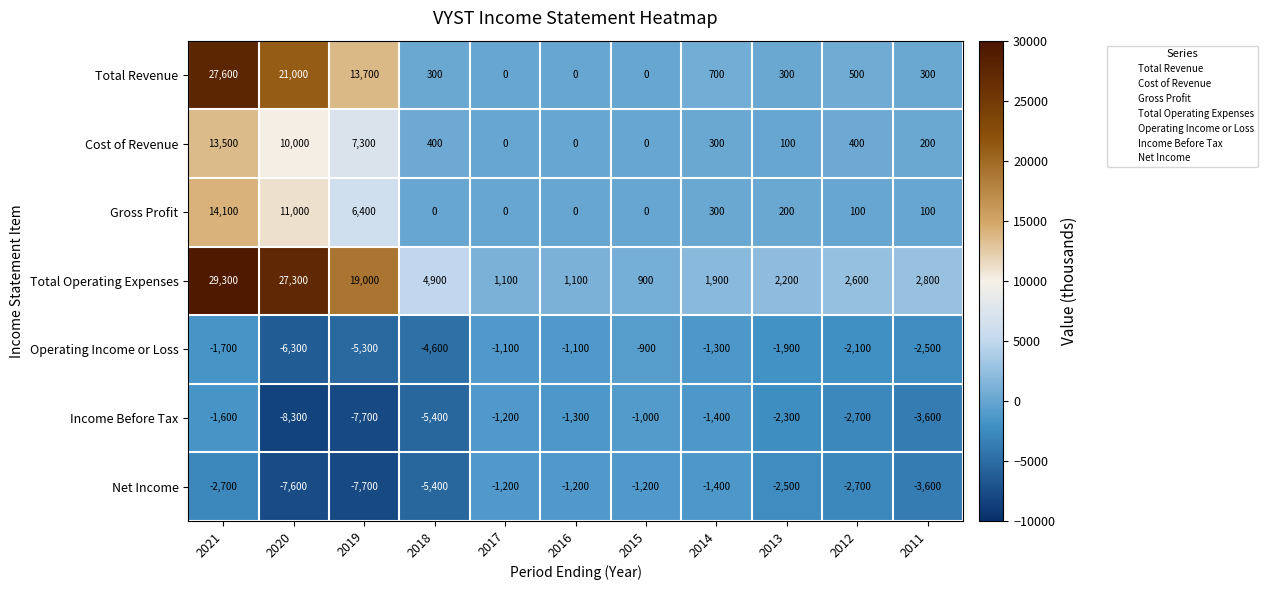

List the series in order of their peak value, highest first.

Total Operating Expenses, Total Revenue, Gross Profit, Cost of Revenue, Operating Income or Loss, Income Before Tax, Net Income